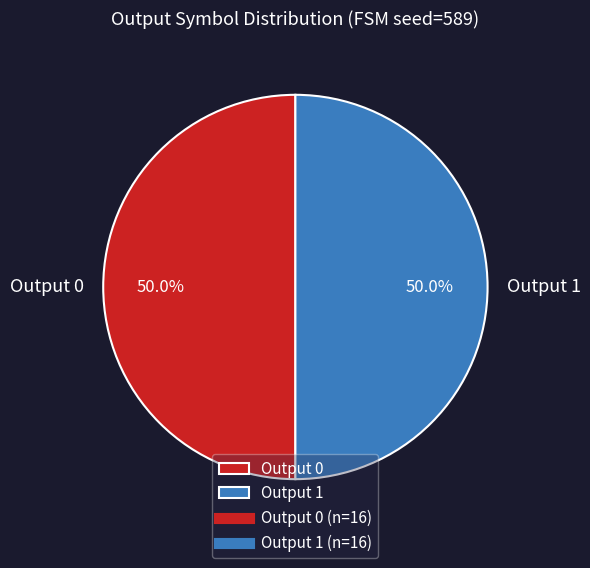

How many slices are in this pie chart?

2